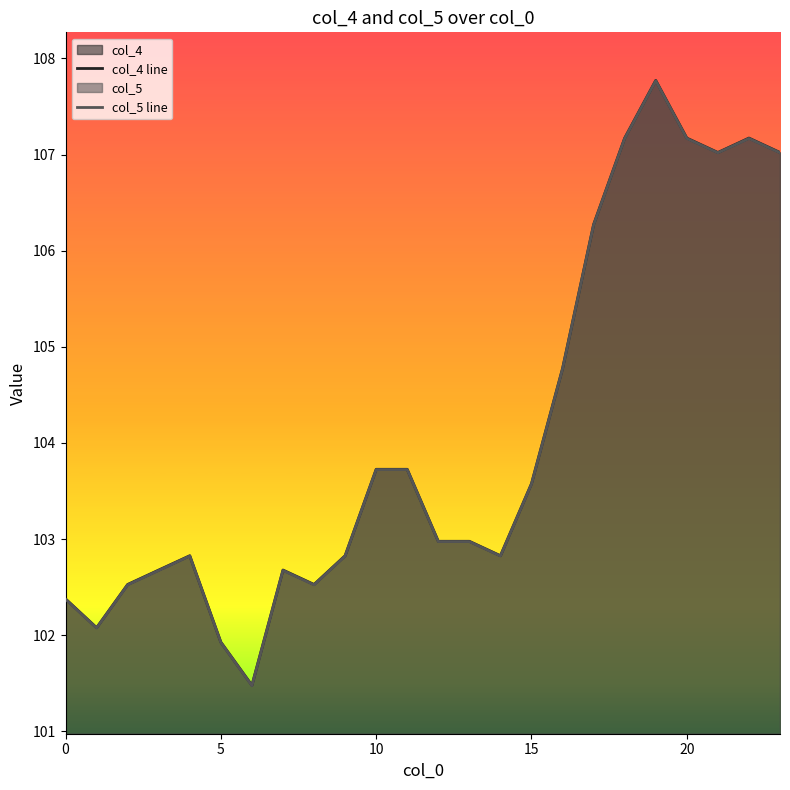

How many lines are shown in the chart?

2